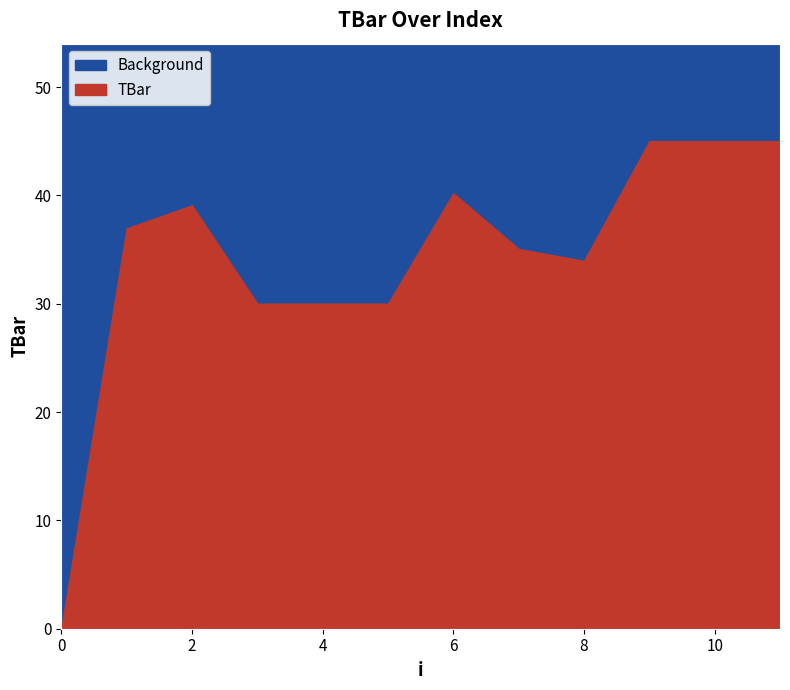

Rank the categories by value from lowest to highest.

0, 3, 4, 5, 8, 7, 1, 2, 6, 9, 10, 11